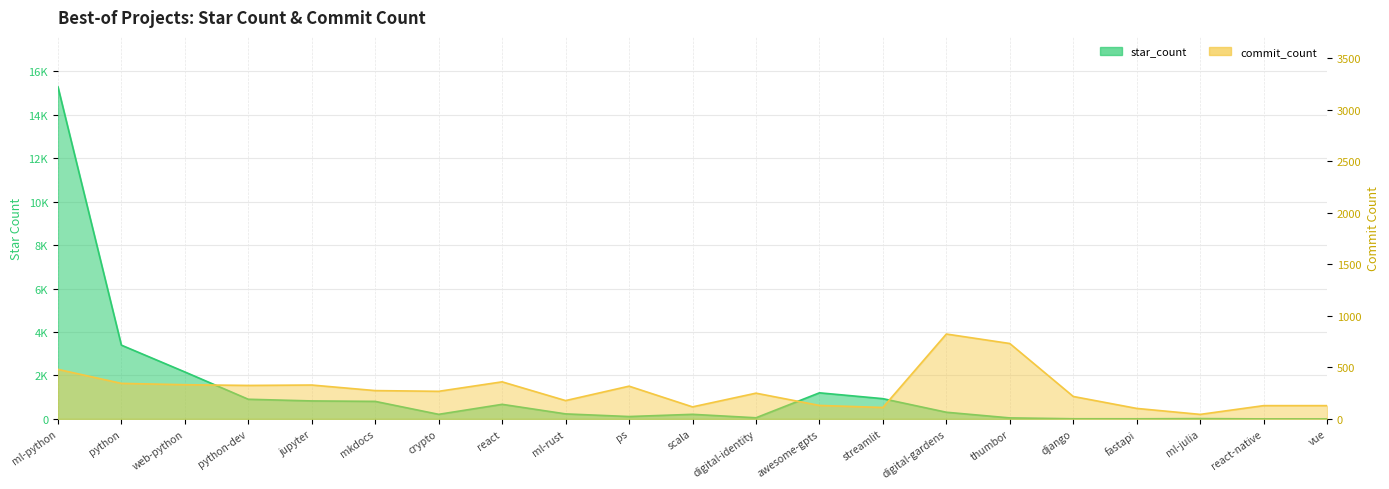

Which series has the largest total across all categories?

star_count